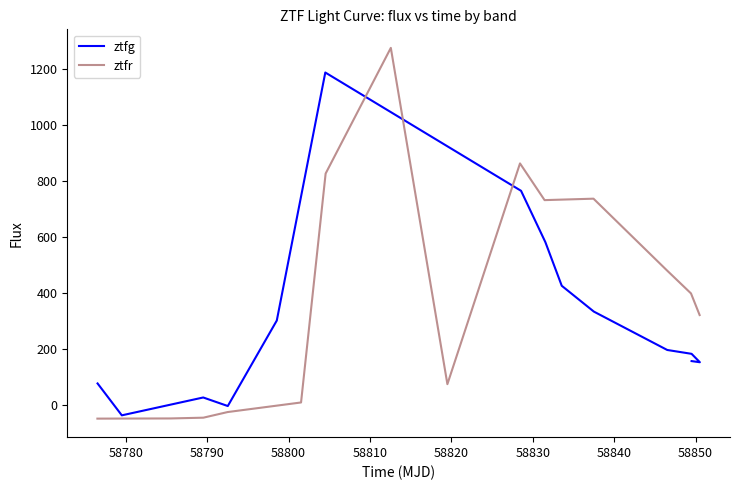

How many values in ztfr are above zero?

10